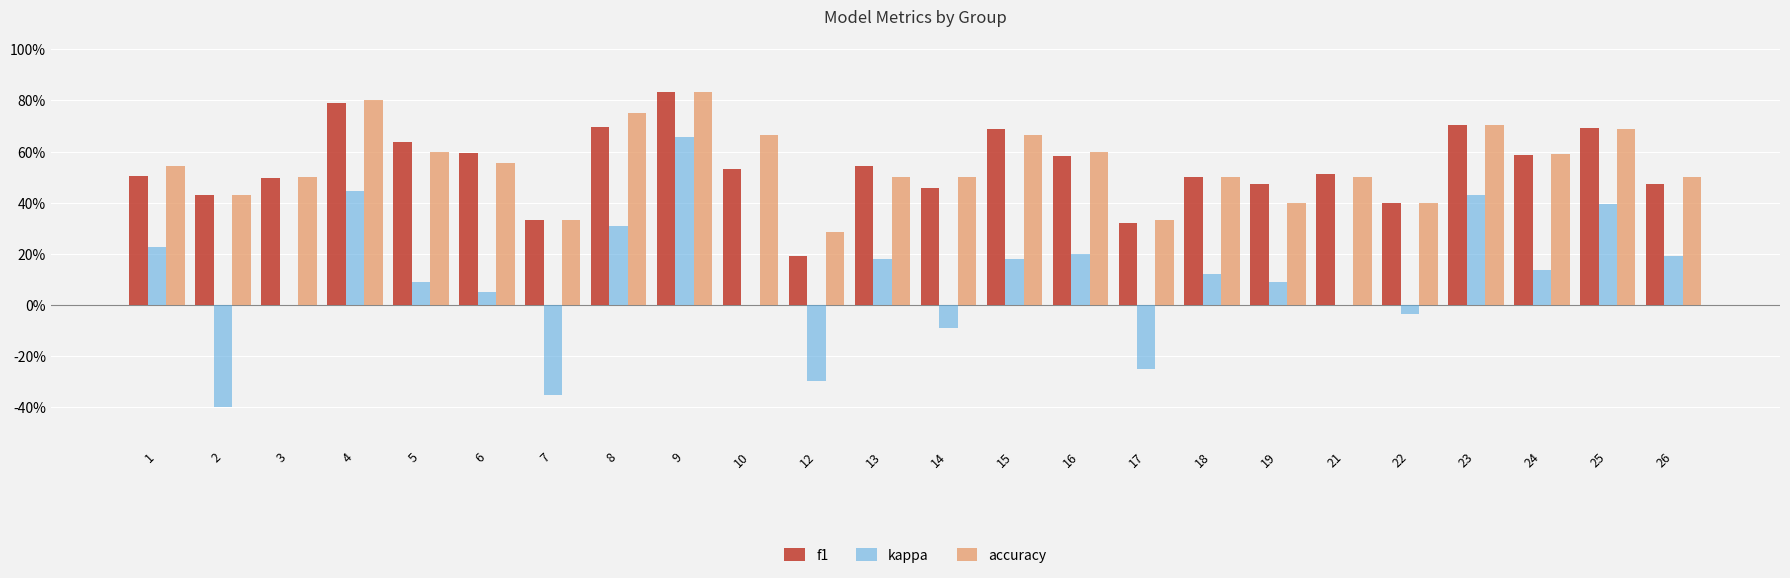

What is the greatest value displayed?

0.8